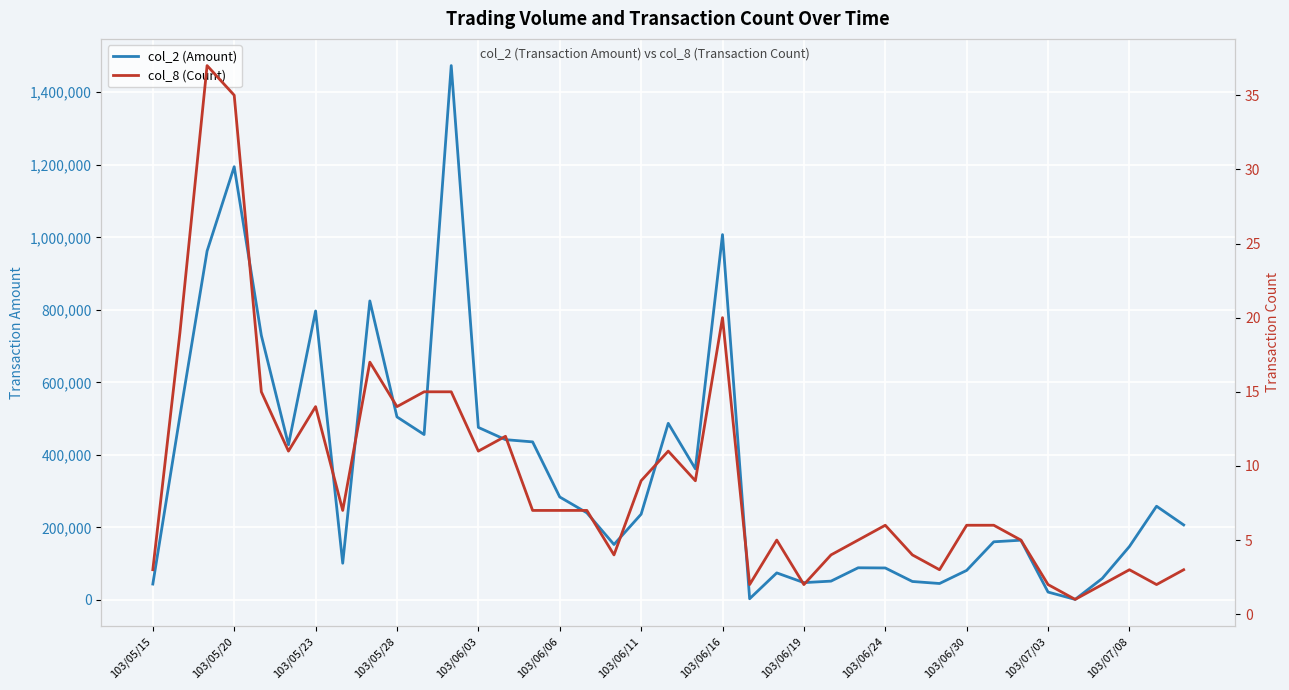

What is the approximate value of col_2 (Amount) at 29, to the nearest 10?

45030